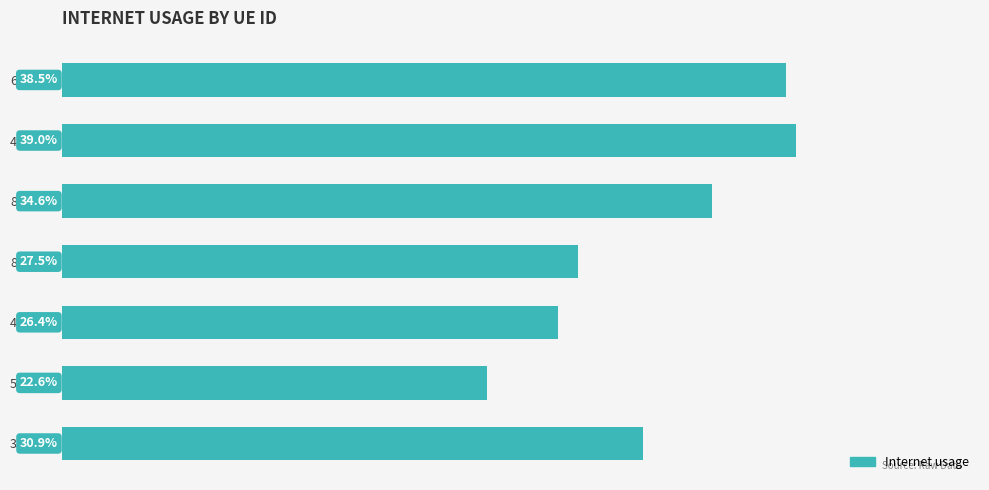

Are the bars horizontal?

Yes